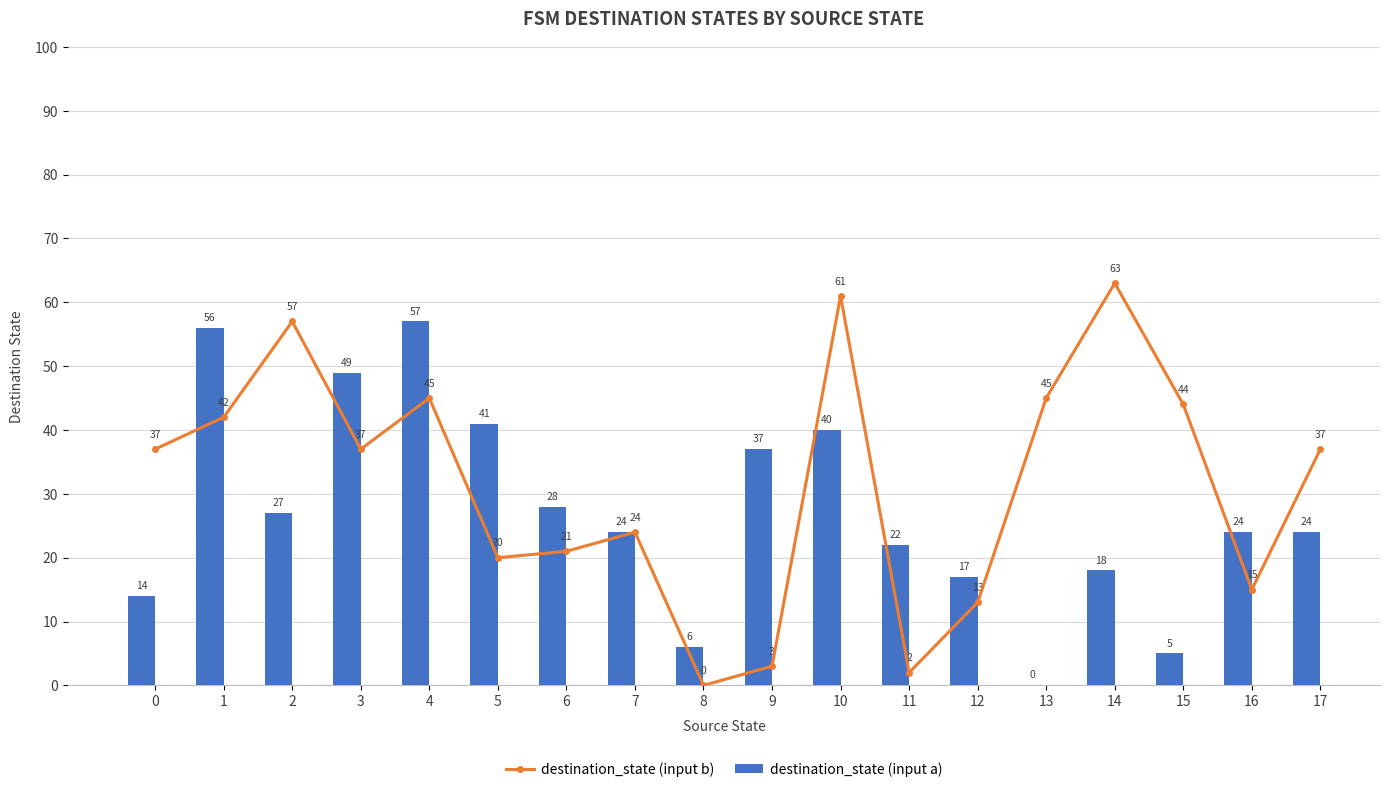

What is the value of the destination_state (input b) bar at the 1st from the left?

37